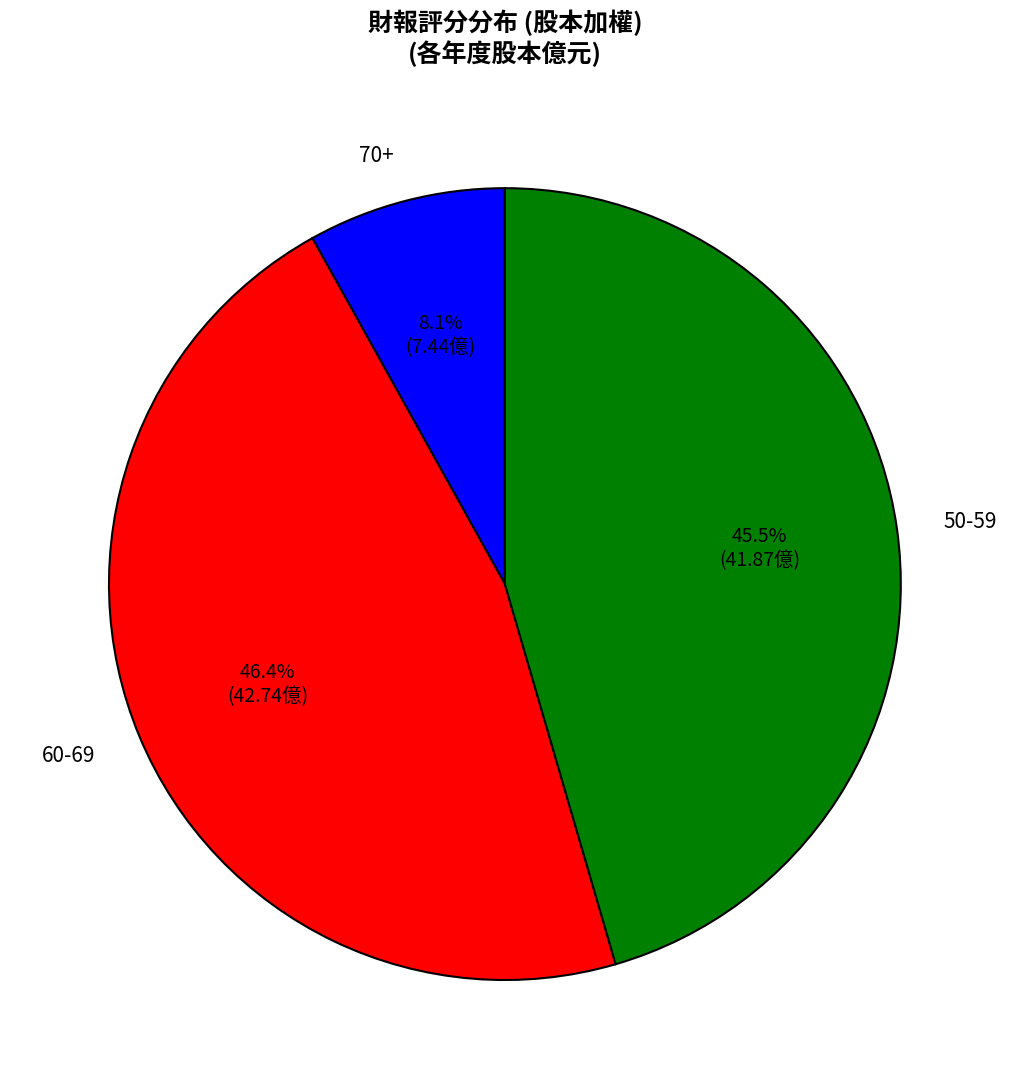

How many segments does this pie chart have?

3